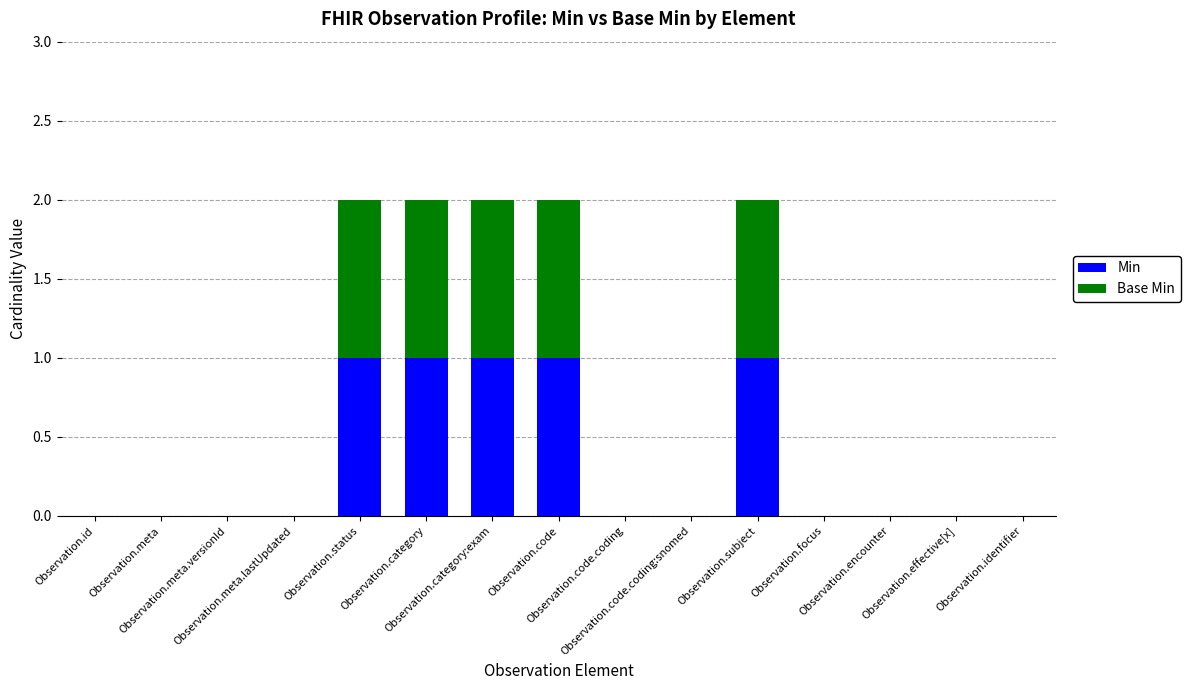

What is the sum of all Min values?

5